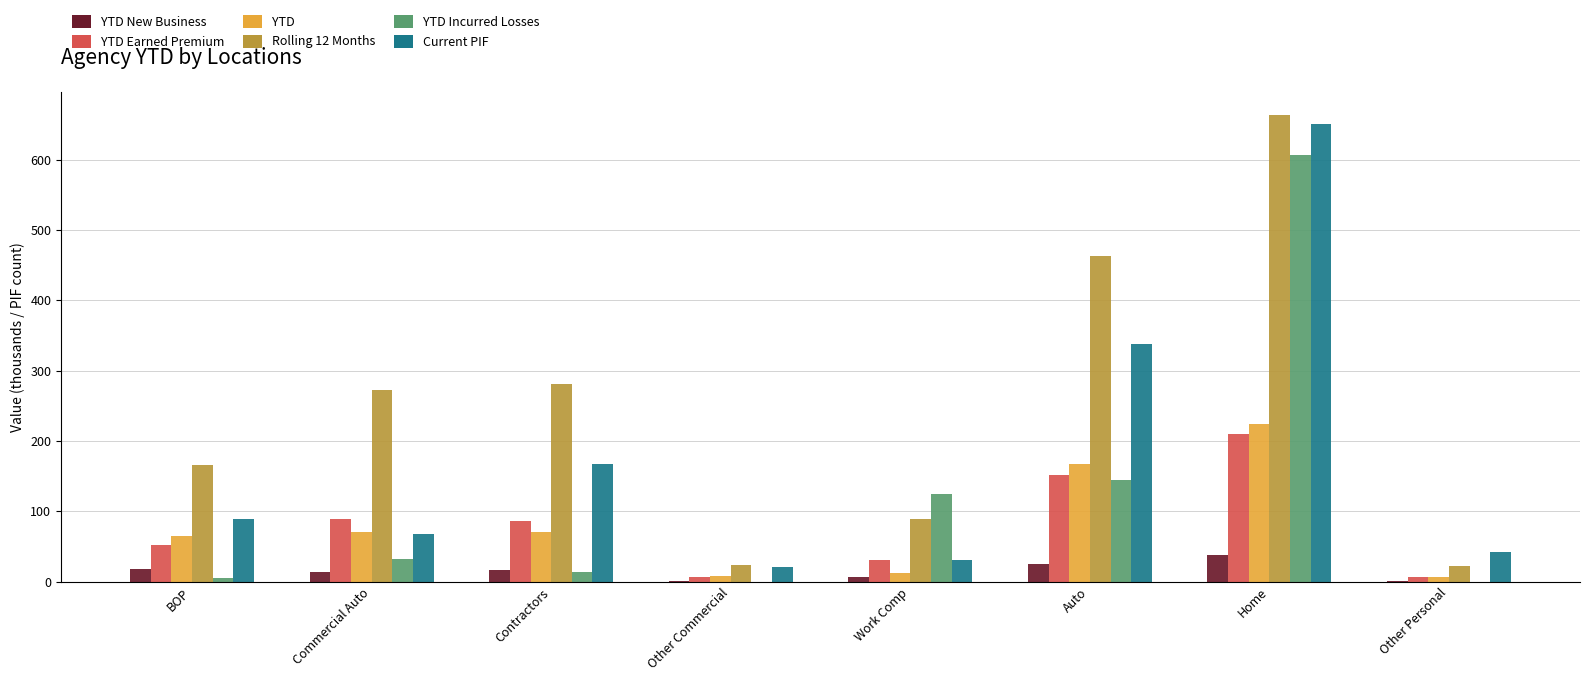

What is the sum of all Rolling 12 Months values?

1979.8